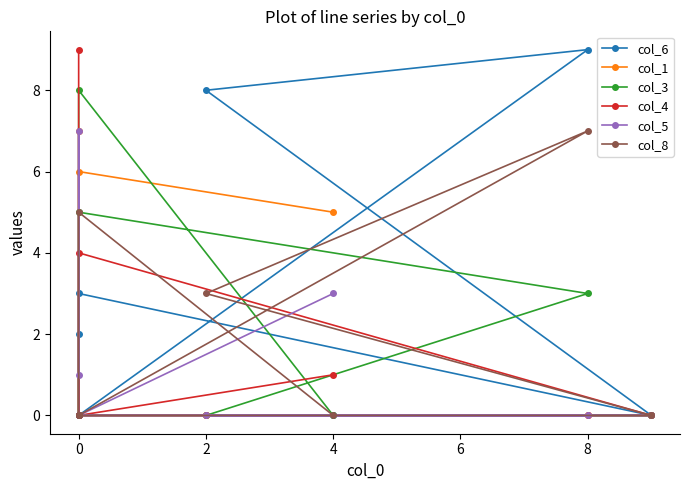

At which category does the chart reach its peak across all series?

8